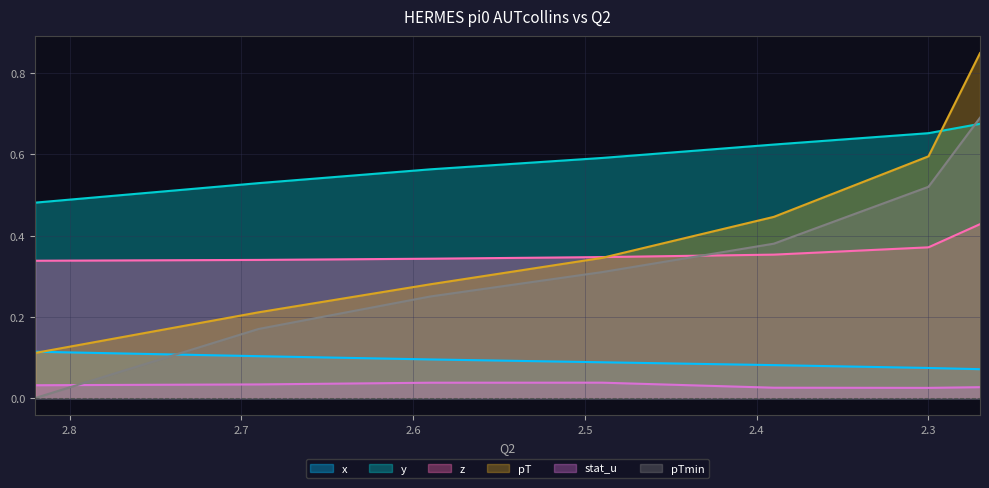

Which series has the largest range (max minus min)?

pT